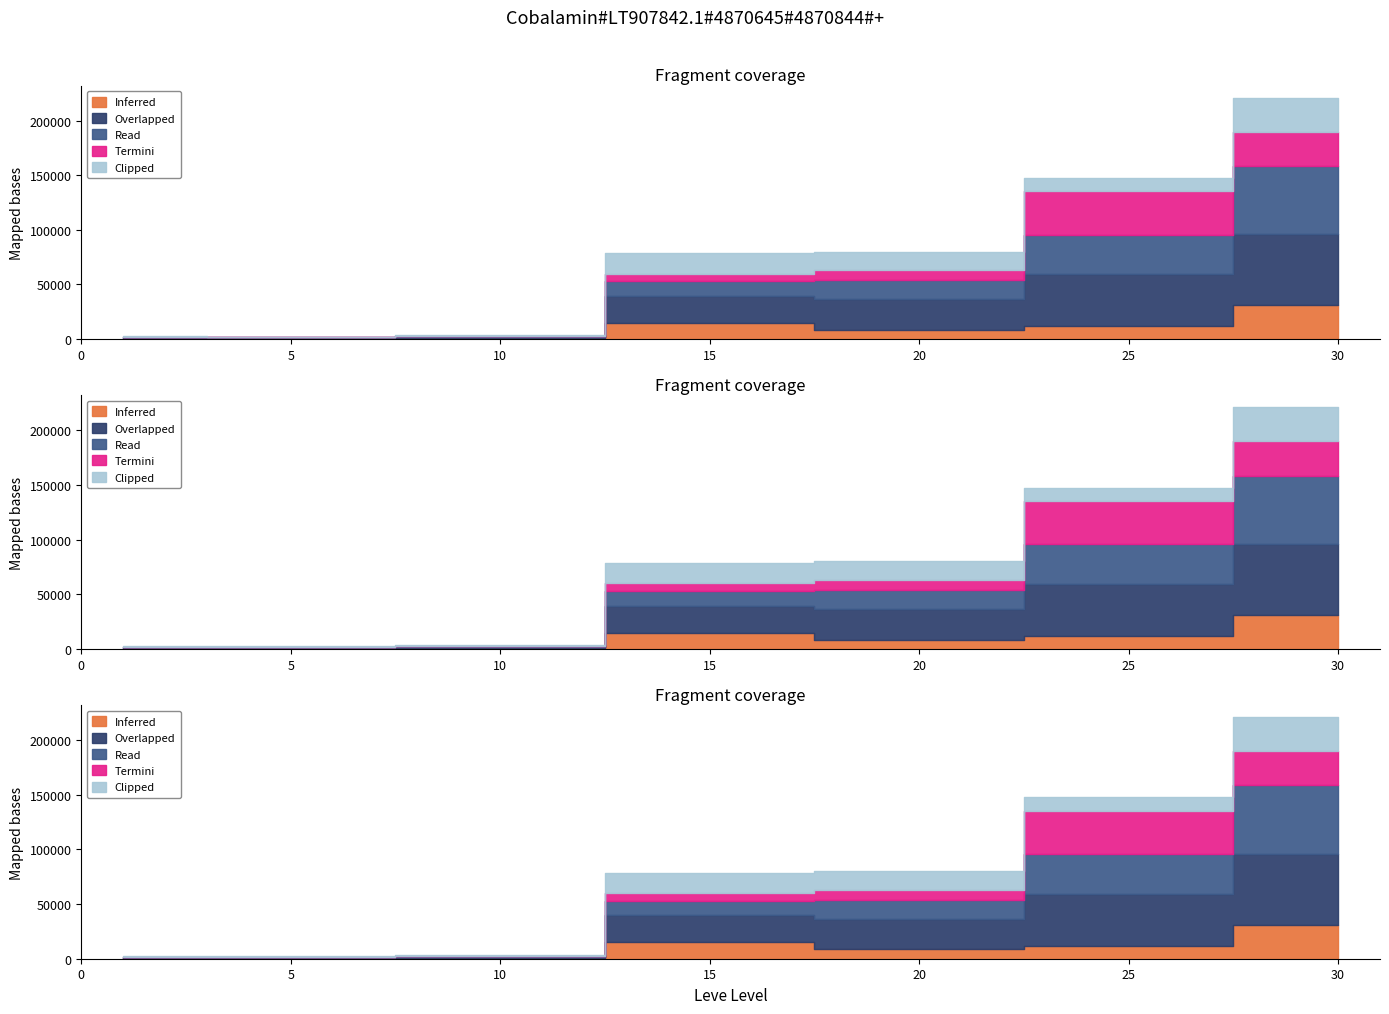

Which series has the widest spread of values?

Overlapped